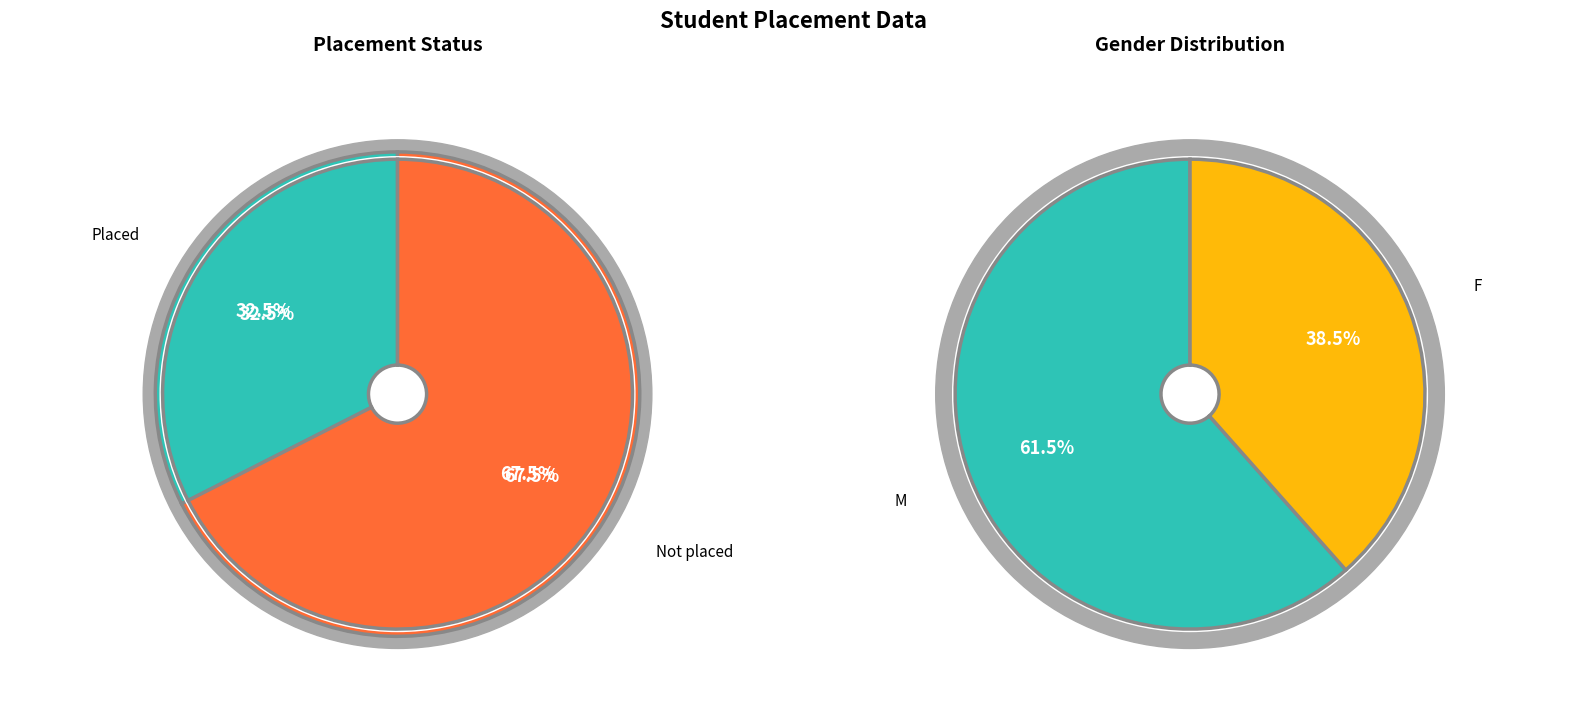

Is it true that Not placed is 68% of the pie?

True